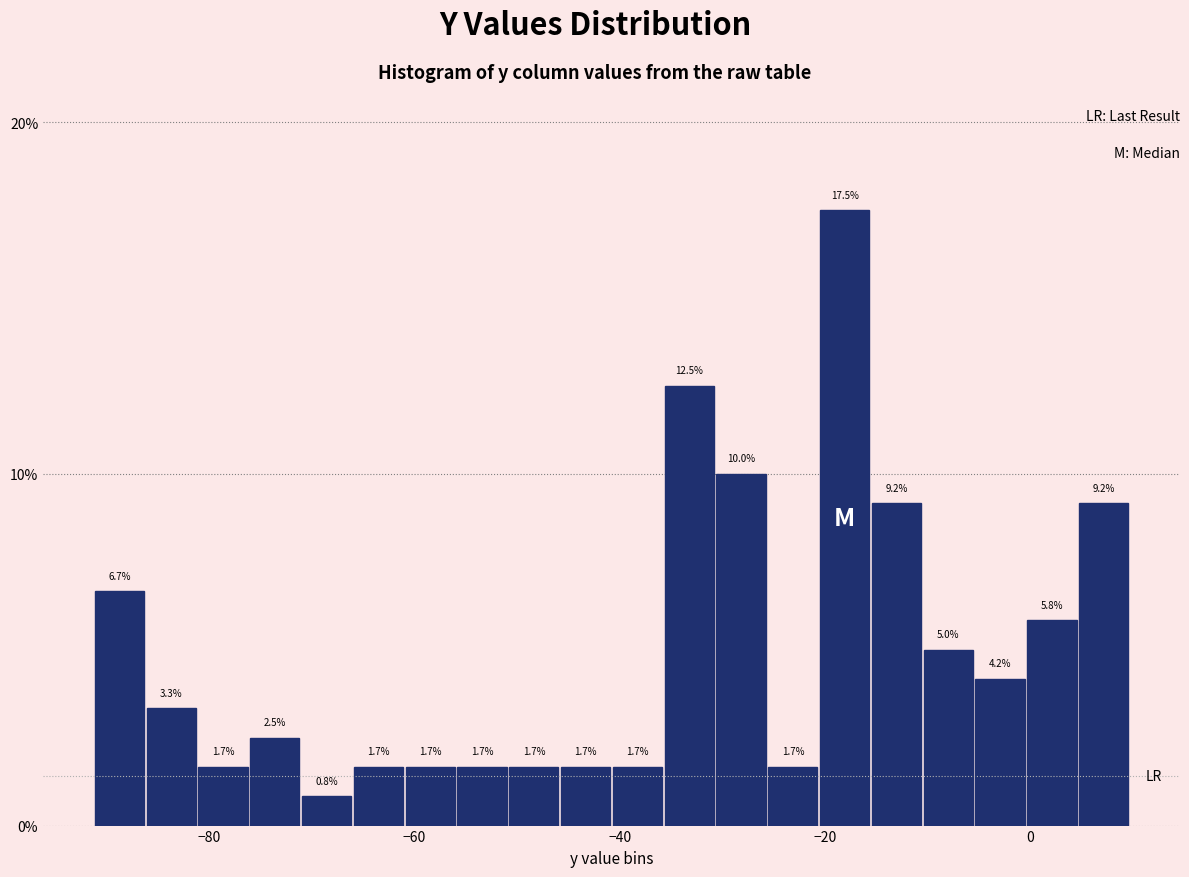

Read against the x-axis, roughly where is the centre of the tallest bar?

-18